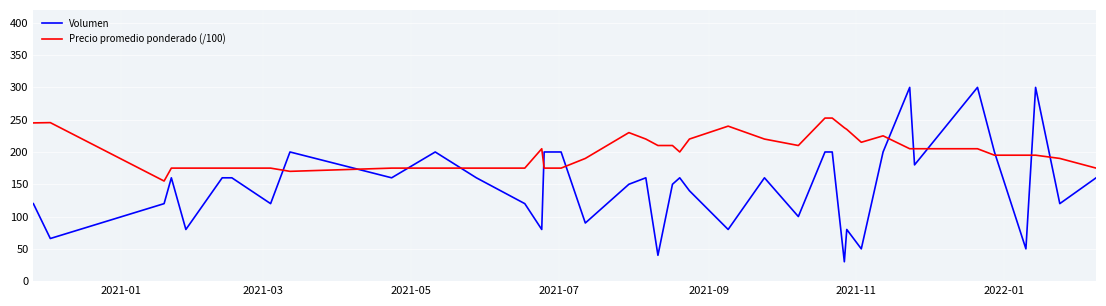

How many lines are shown in the chart?

2